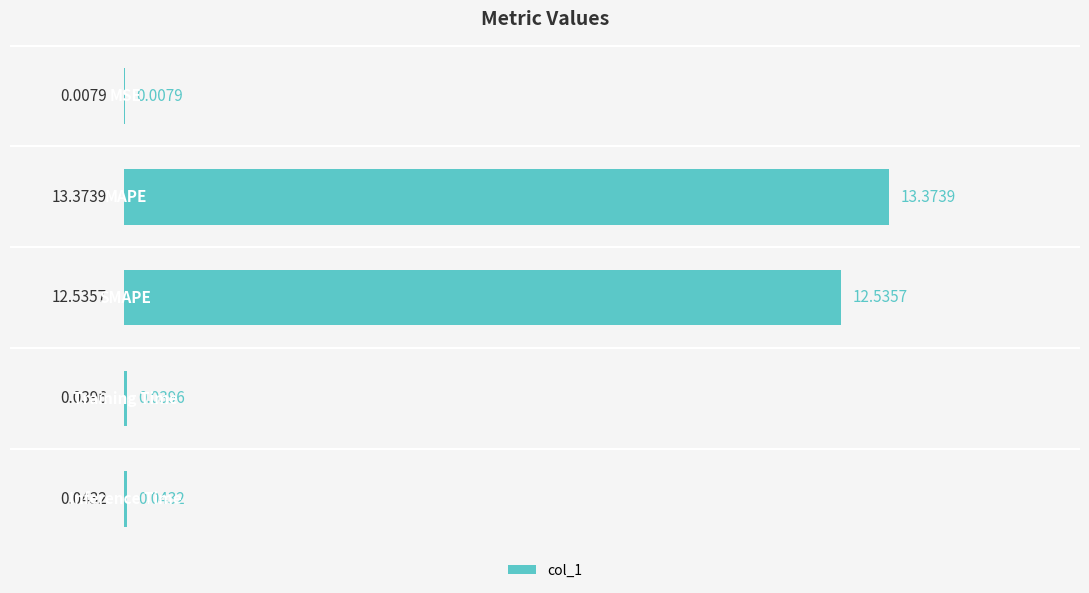

Count the number of data series in this chart.

1